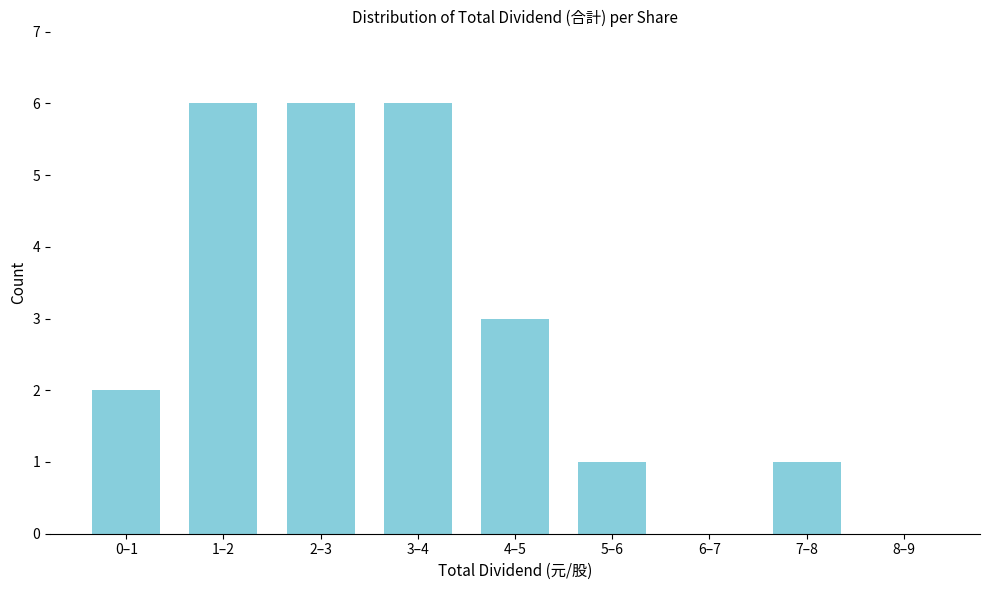

Reading left to right, what are all the values shown in this chart?

0–1=2	1–2=6	2–3=6	3–4=6	4–5=3	5–6=1	6–7=0	7–8=1	8–9=0